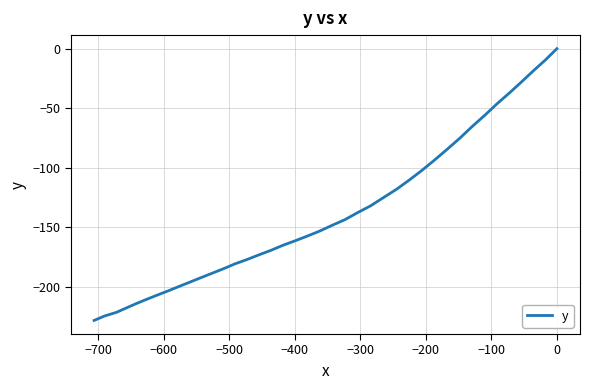

How many values are below zero?

39